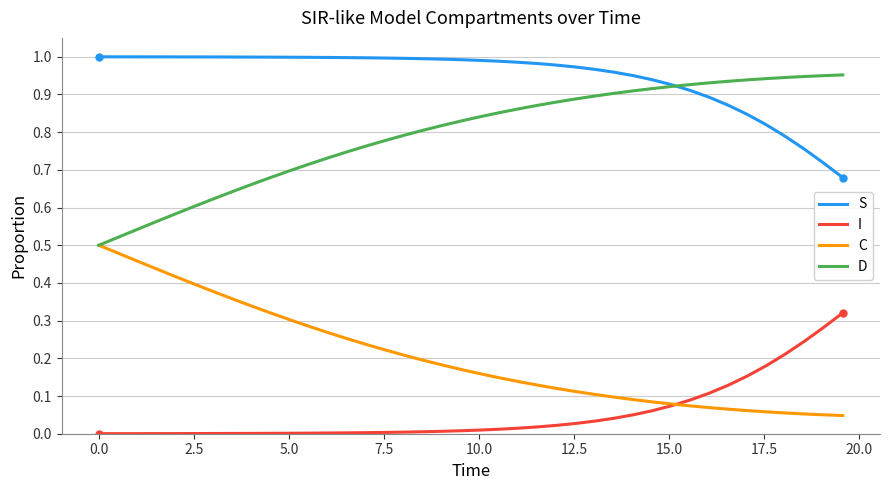

Rank the series by their average value, from lowest to highest.

I, C, D, S